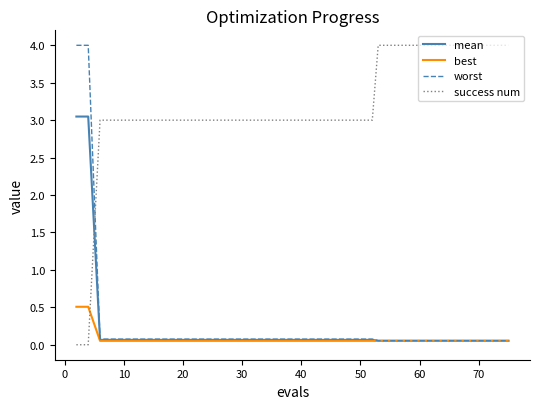

Which series ends up on top after the final intersection of success num and worst?

success num